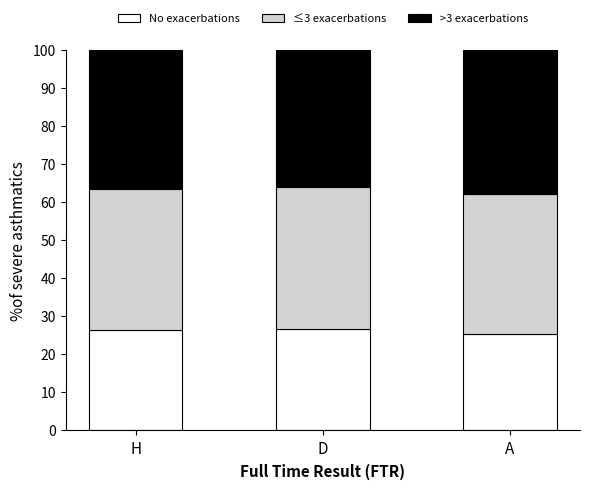

What is the total value across all series at H?

100.0